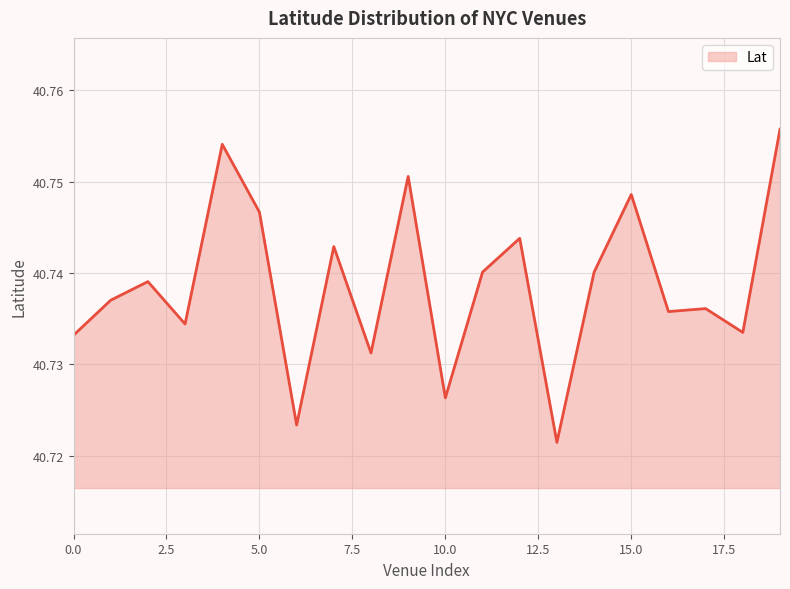

Does the chart display data point markers on the line(s)?

No